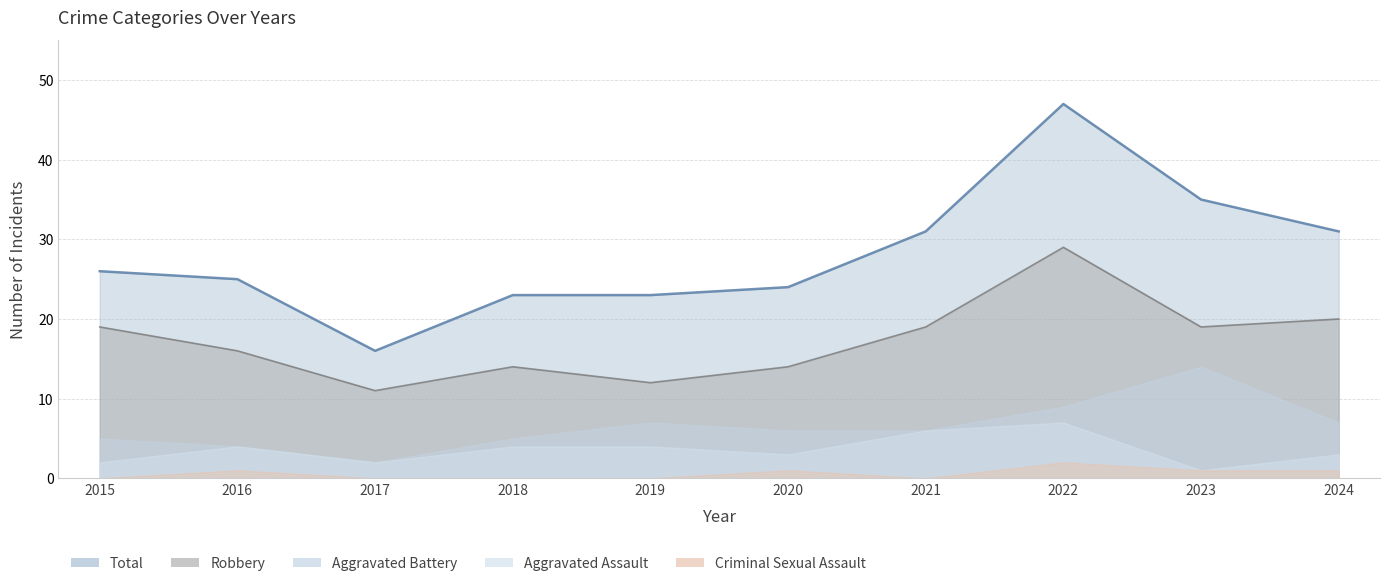

True or false: Aggravated Battery has more than 0 points higher than both neighbors.

True